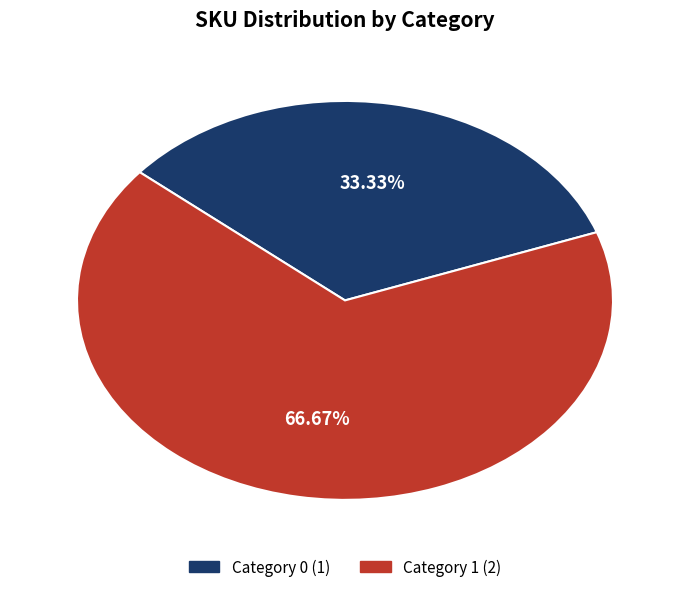

Is there any slice that represents more than half of the pie?

Yes